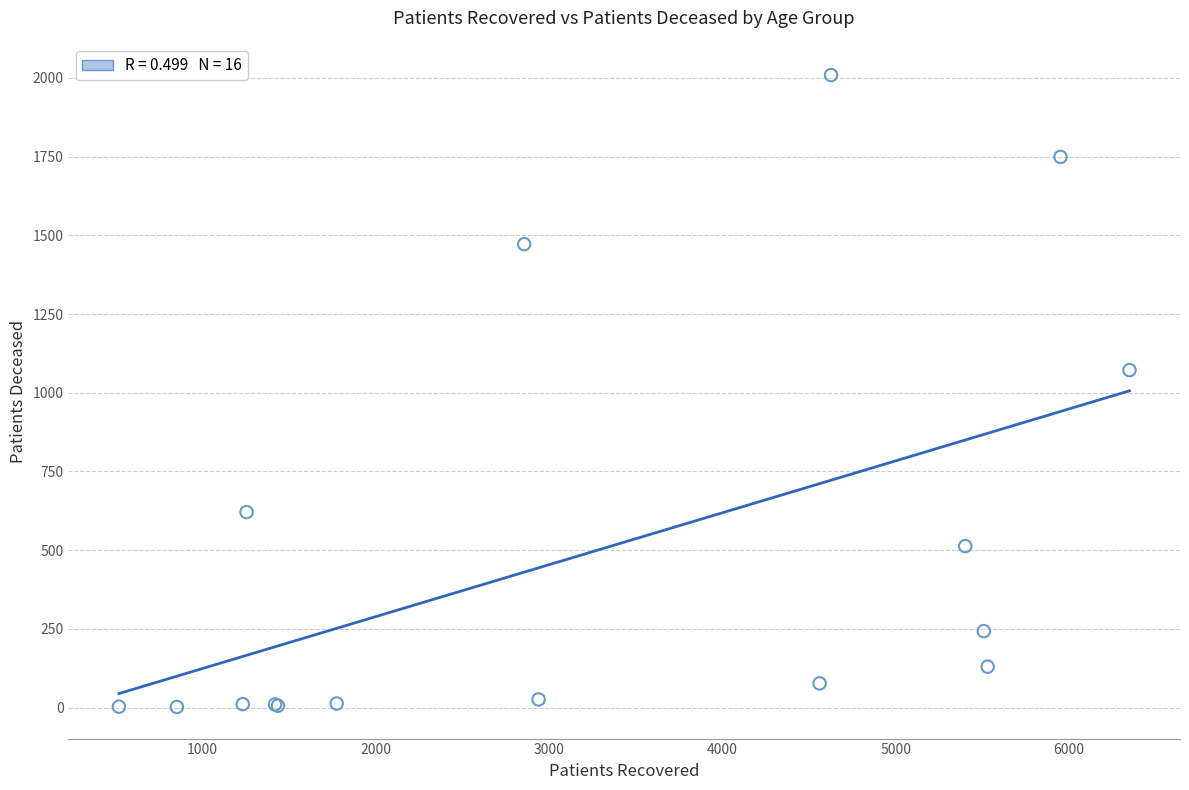

What Y value in the scatter plot is closest to 1005?

1072